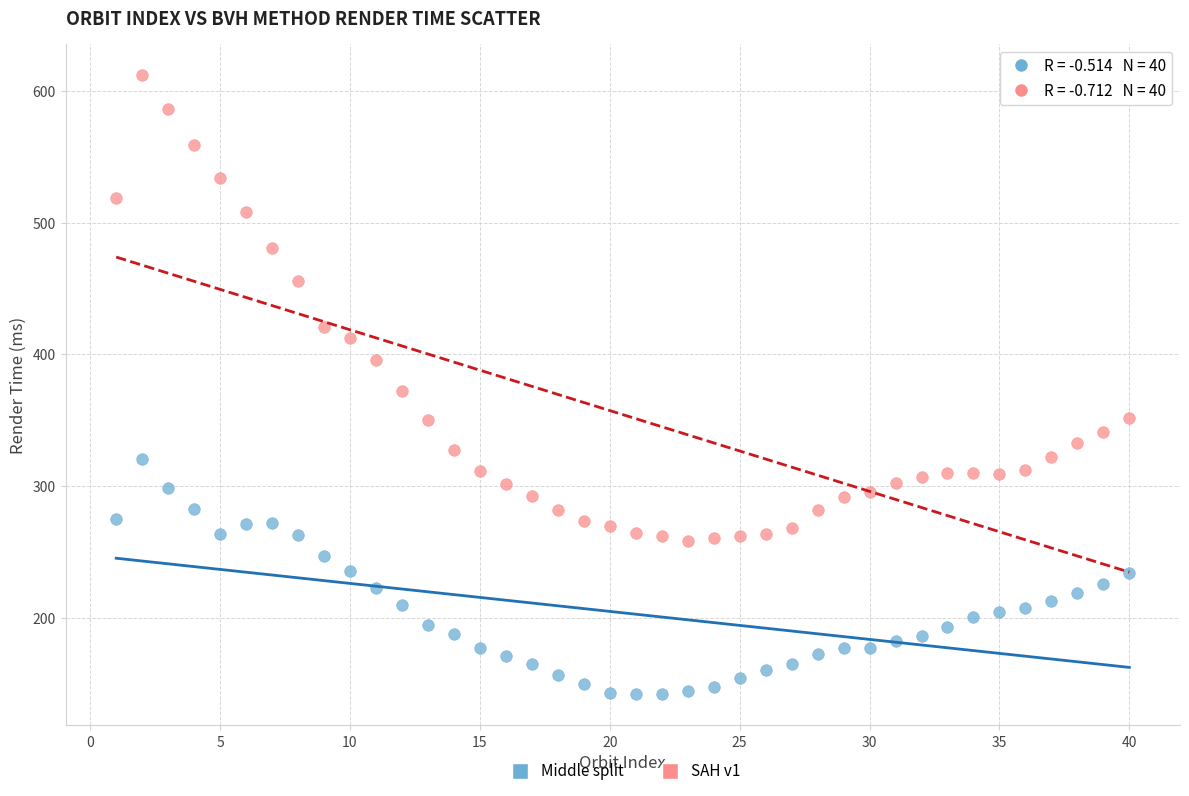

What are all the series names shown in the legend?

Middle split, SAH v1